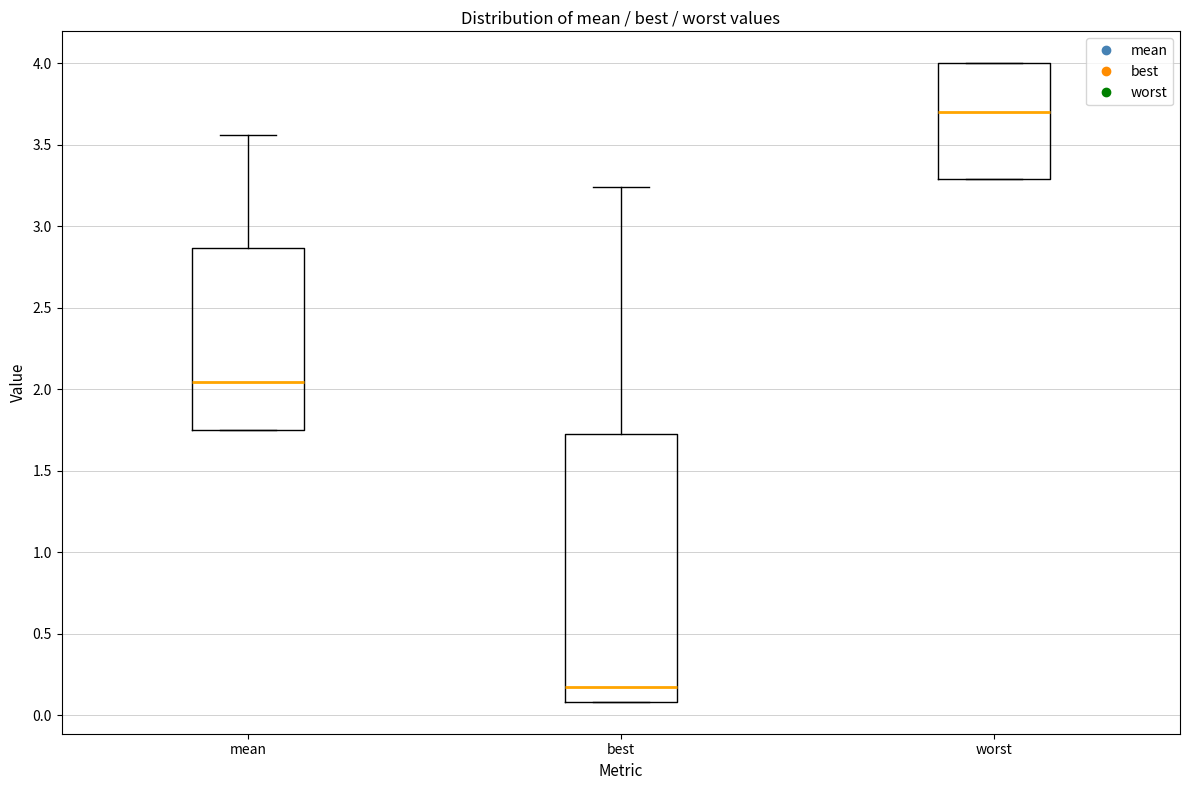

Reading left to right, read every box against the y-axis: the position of its median line, the range the box covers, and the ends of its whiskers. The values are not printed on the chart, so give them approximately, as read against the axis.

mean: median 2.05, box 1.75 to 2.85, whiskers 1.75 to 3.55
best: median 0.15, box 0.10 to 1.70, whiskers 0.10 to 3.25
worst: median 3.70, box 3.30 to 4.00, whiskers 3.30 to 4.00